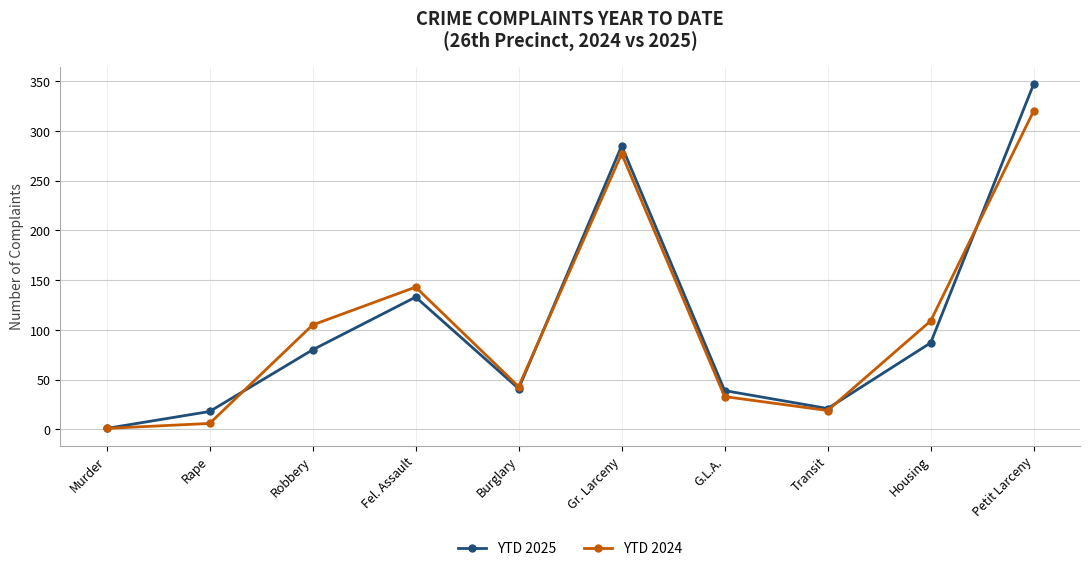

What is the maximum value for YTD 2025?

347